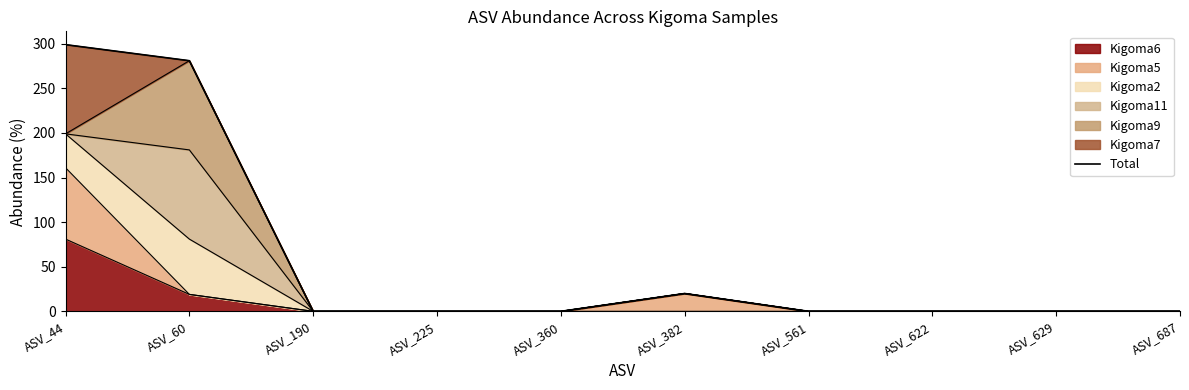

What is the value of the 6th point from the left?

20